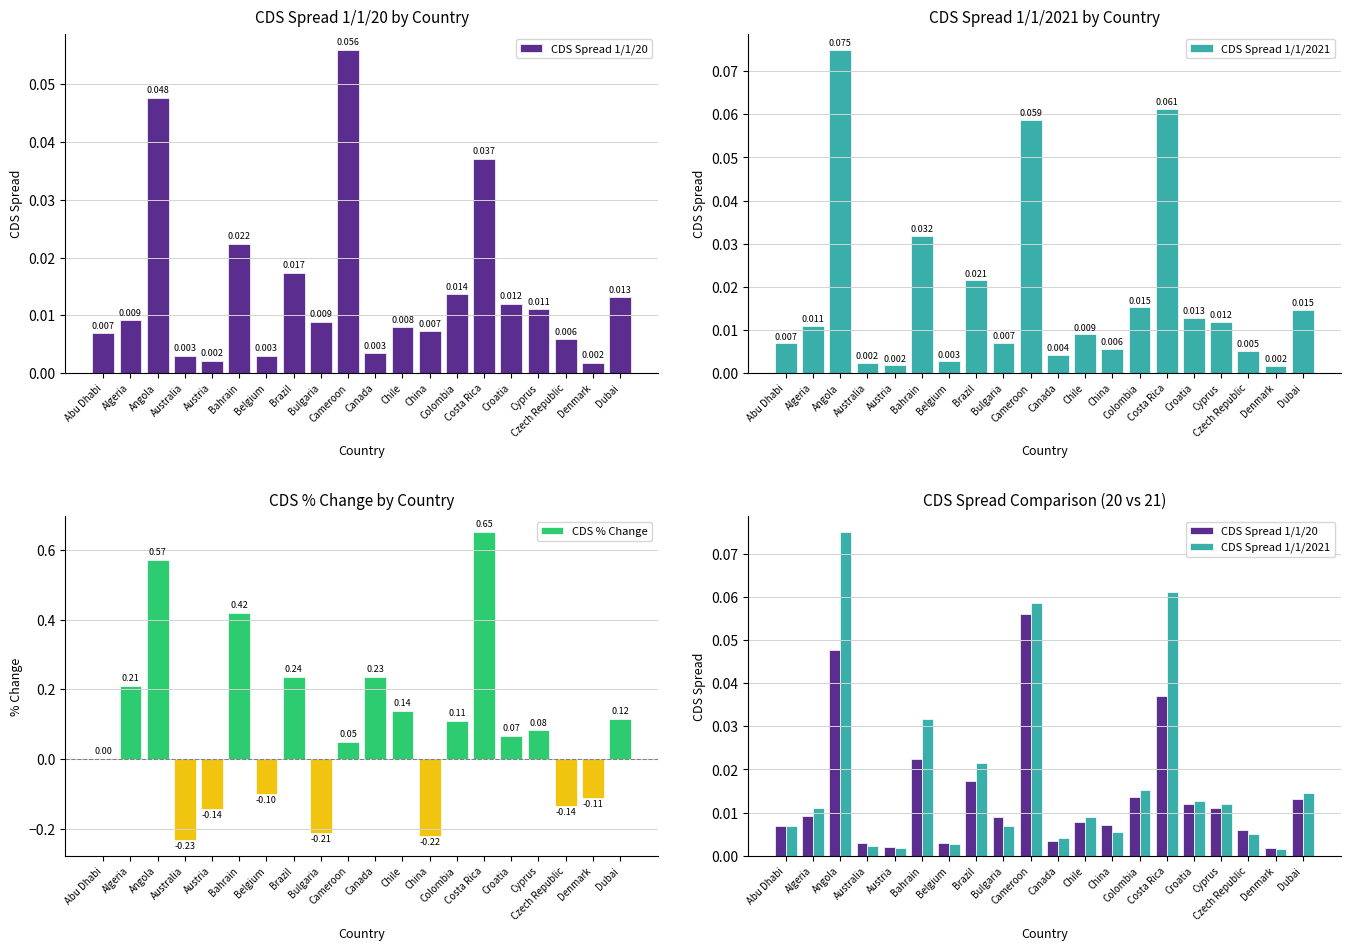

Rank the series by their maximum value, from highest to lowest.

CDS % Change, CDS Spread 1/1/2021, CDS Spread 1/1/20